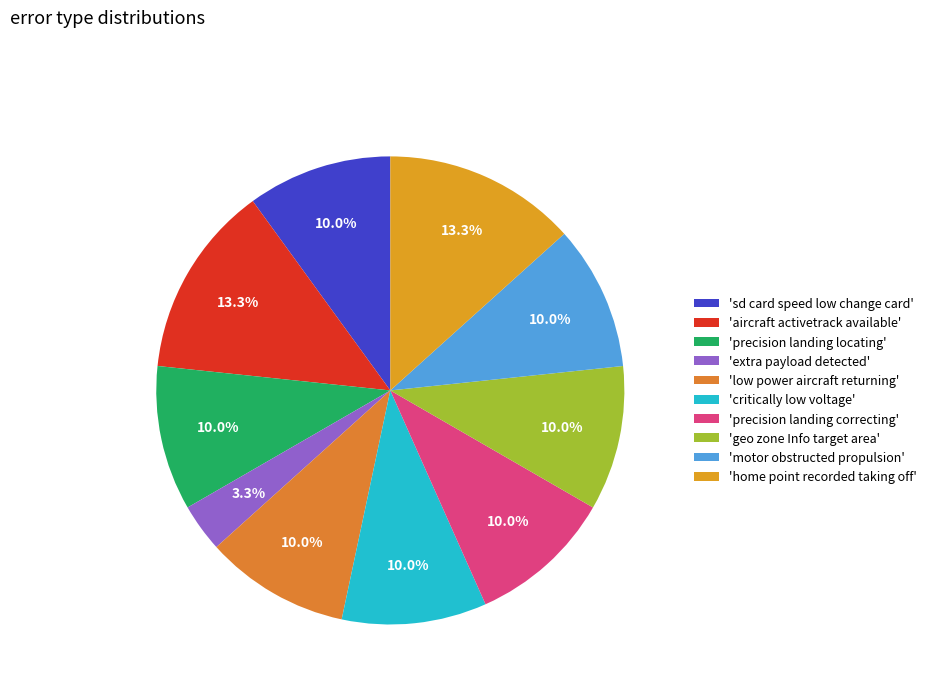

Rank the categories by value from lowest to highest.

extra payload detected, sd card speed low change card, precision landing locating, low power aircraft returning, critically low voltage, precision landing correcting, geo zone Info target area, motor obstructed propulsion, aircraft activetrack available, home point recorded taking off